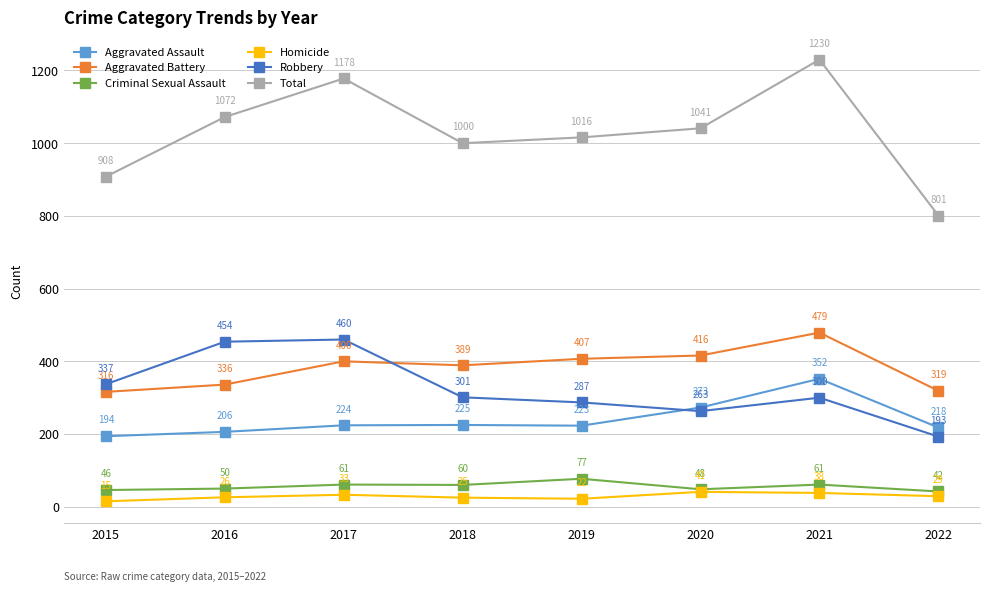

What is the difference between the Criminal Sexual Assault values at 2020 and 2016?

2